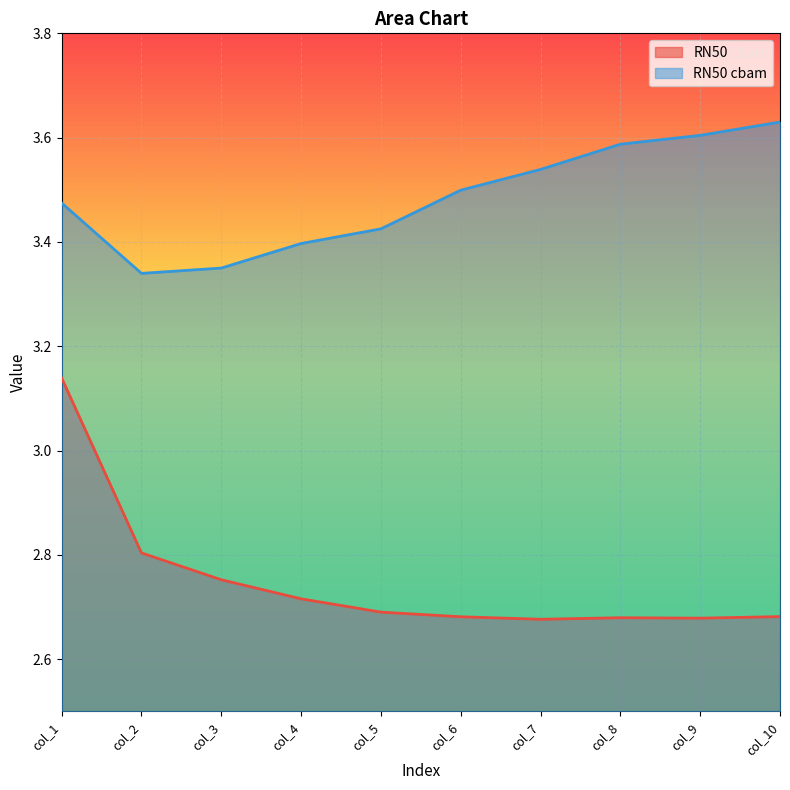

What is the greatest value displayed?

3.6